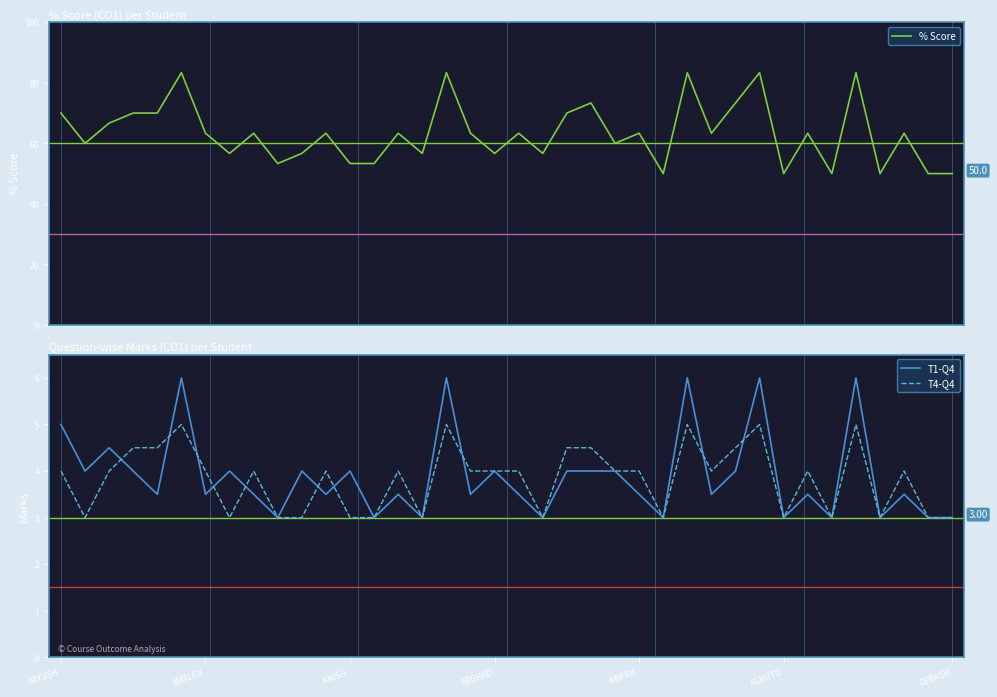

Count the number of data series in this chart.

3